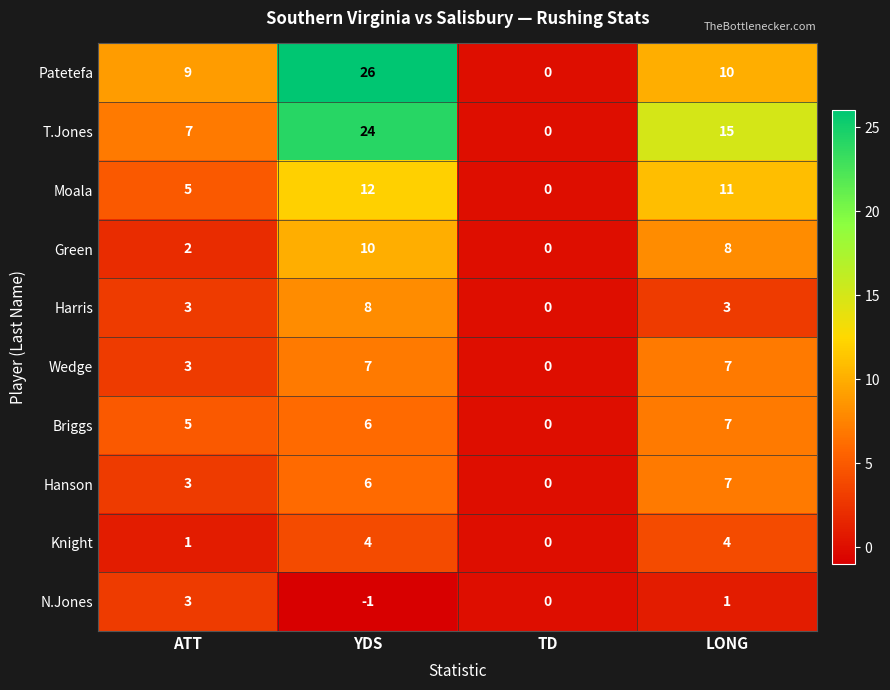

What is the sum of all Moala values?

28